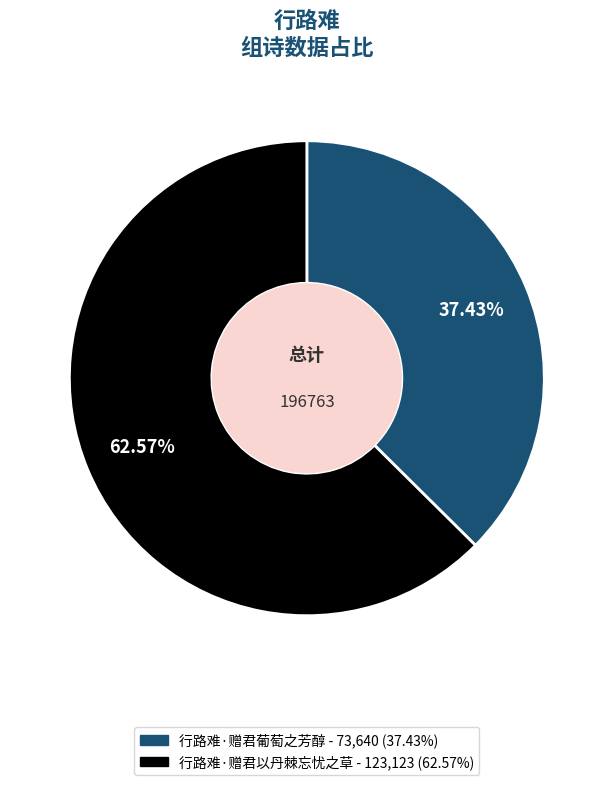

How much of the chart is everything except 行路难·赠君以丹棘忘忧之草?

37.4%